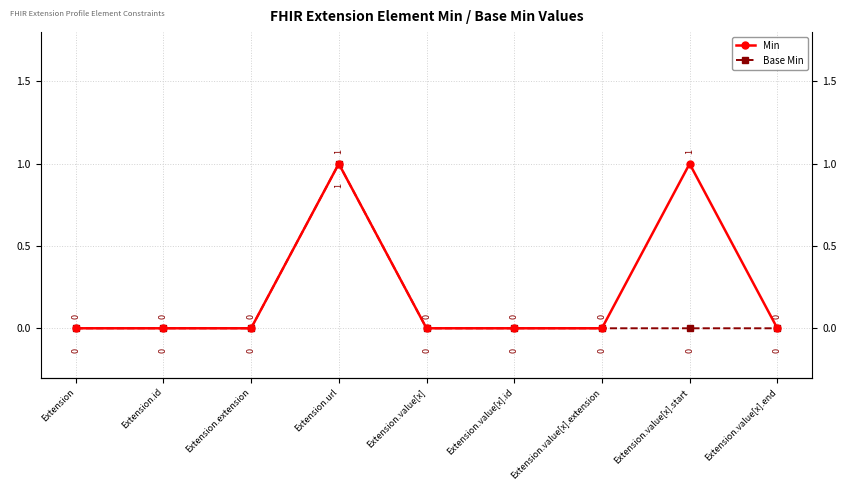

Where is the first local maximum for Base Min?

Extension.url